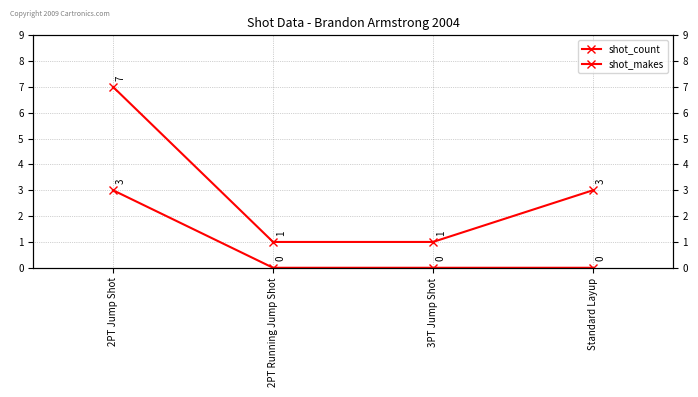

Reading left to right, list all the values displayed in this chart.

shot_count: 2PT Jump Shot=7	2PT Running Jump Shot=1	3PT Jump Shot=1	Standard Layup=3
shot_makes: 2PT Jump Shot=3	2PT Running Jump Shot=0	3PT Jump Shot=0	Standard Layup=0